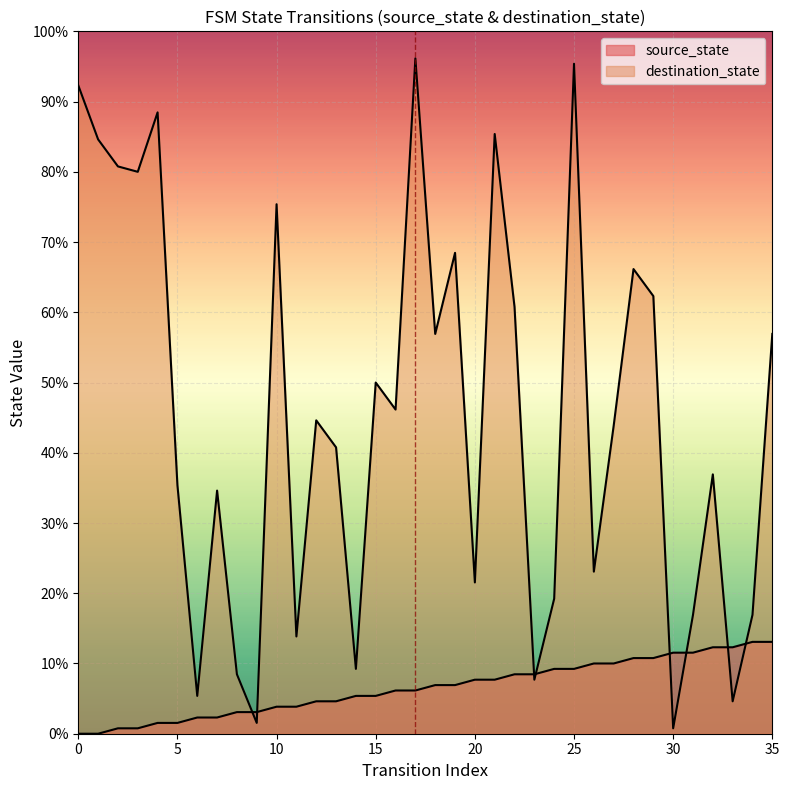

How many lines are shown in the chart?

2